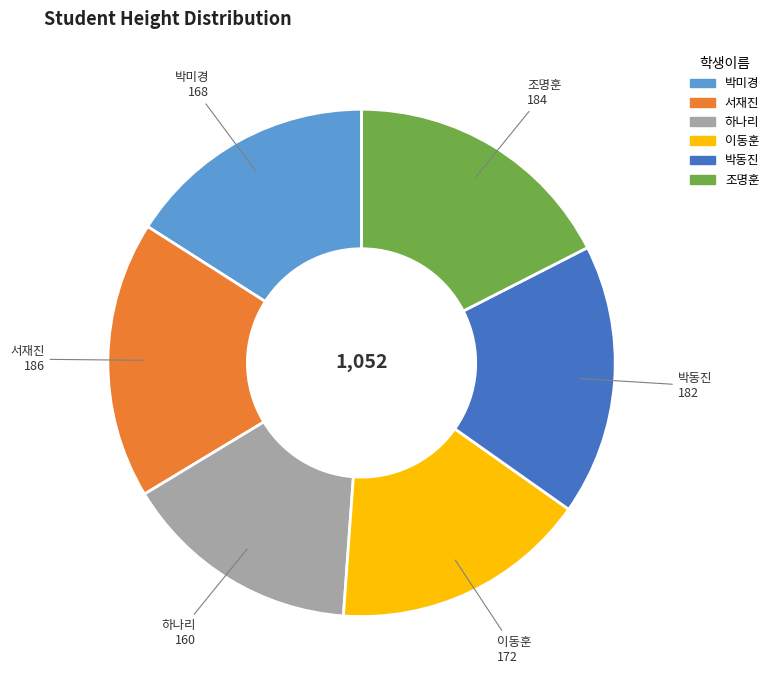

Approximately how many times larger is the value at 박동진 compared to 조명훈?

1.0